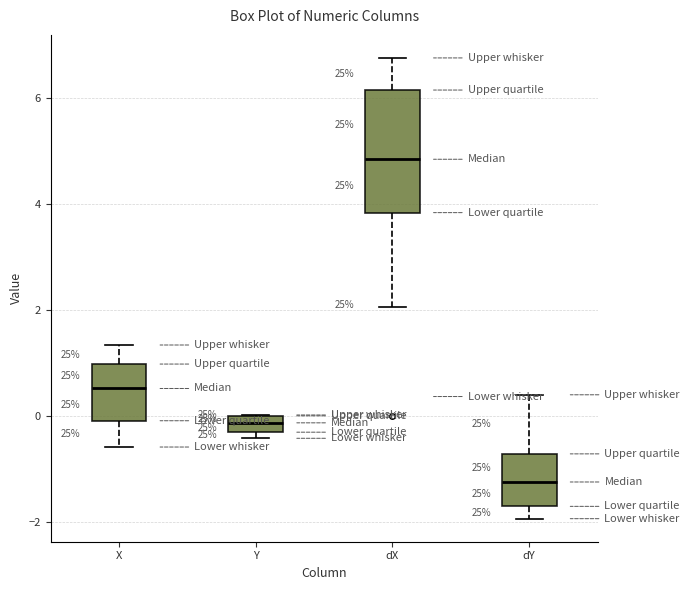

Where is the lower edge of the box for Y on the y-axis? The values are not printed on the chart, so give them approximately, as read against the axis.

-0.2